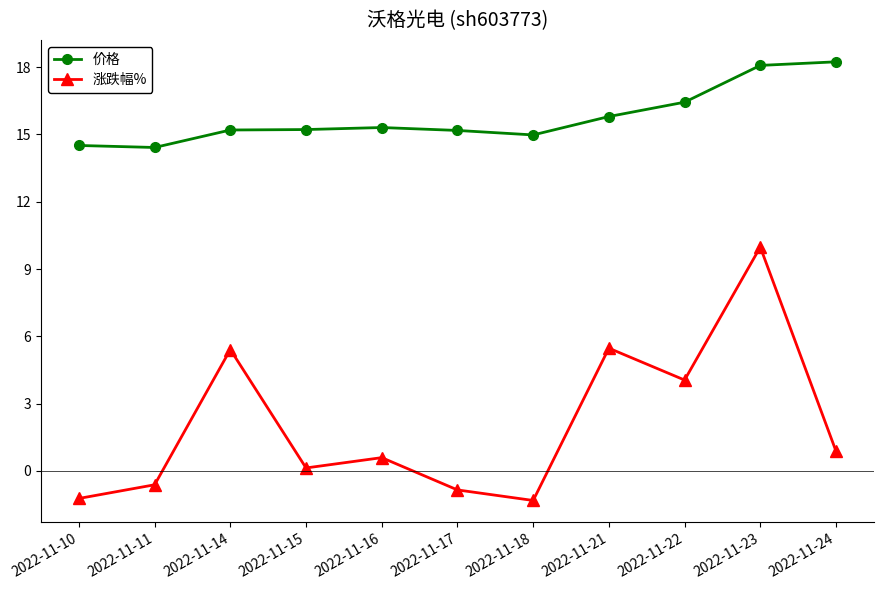

At which label does 价格 first exceed 15?

2022-11-14